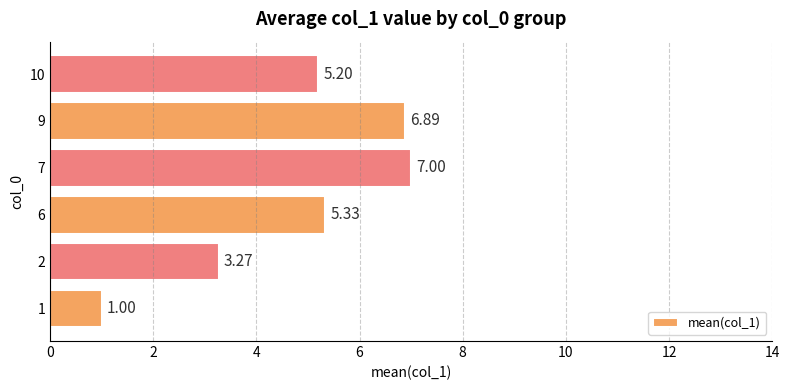

List the labels in order of value, smallest first.

1, 2, 10, 6, 9, 7